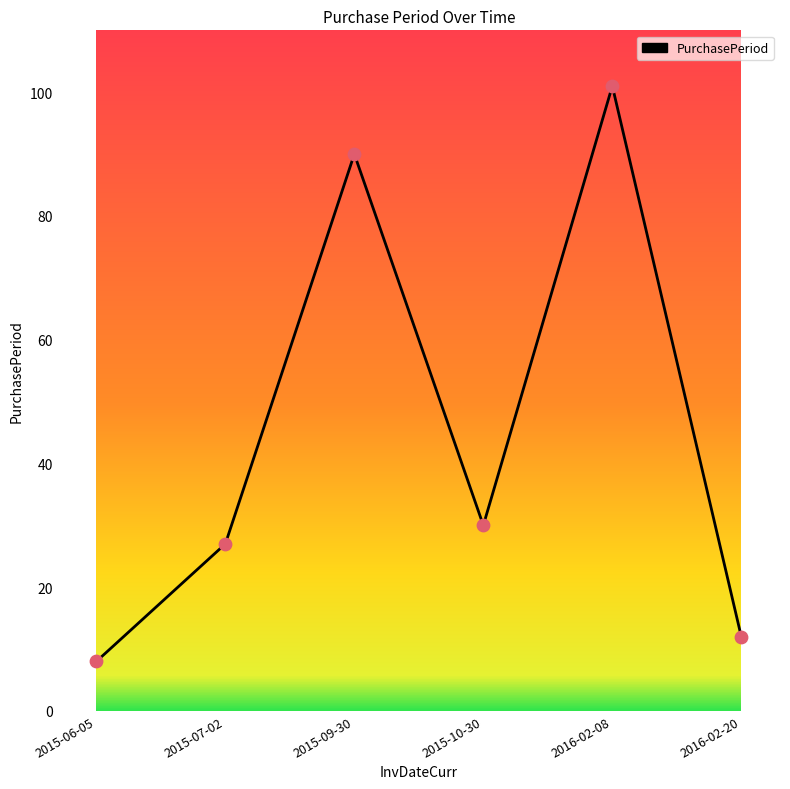

Which has a higher value, 2016-02-08 or 2015-06-05?

2016-02-08